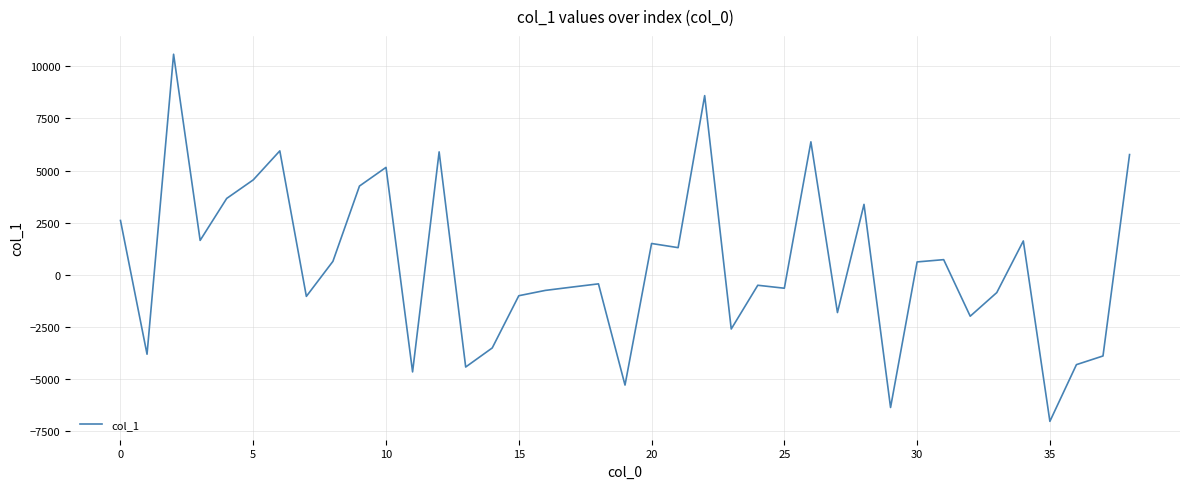

What is the sum of all values?

19489.7